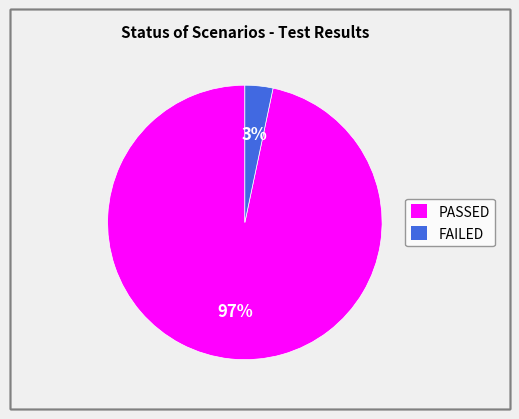

How many segments does this pie chart have?

2